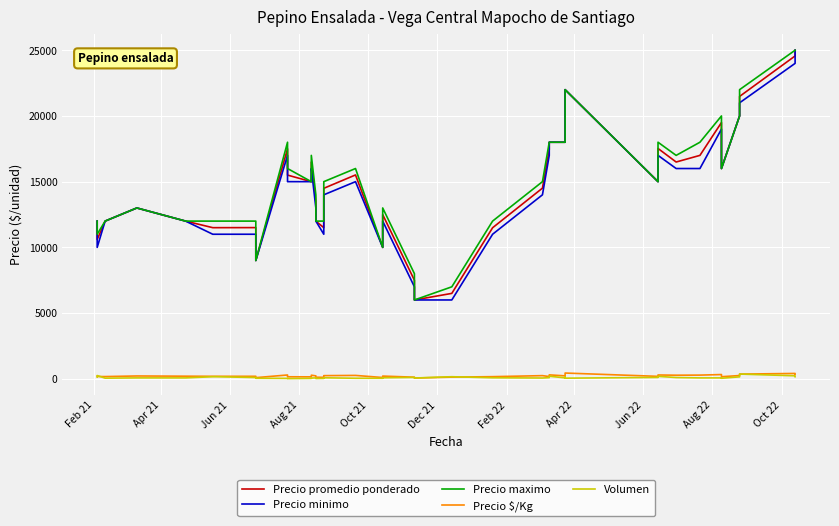

Is the value of Precio $/Kg at Apr 22 greater than the value of Precio maximo at 22?

No